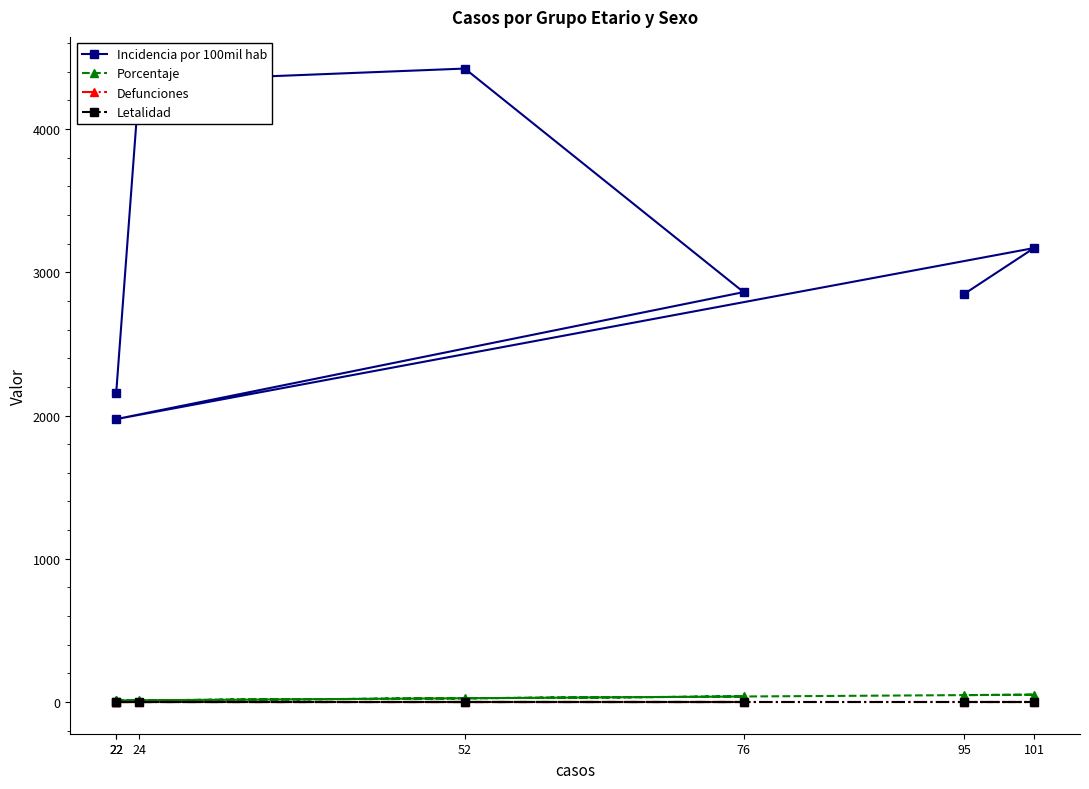

What value does the Porcentaje series have at 52?

26.5